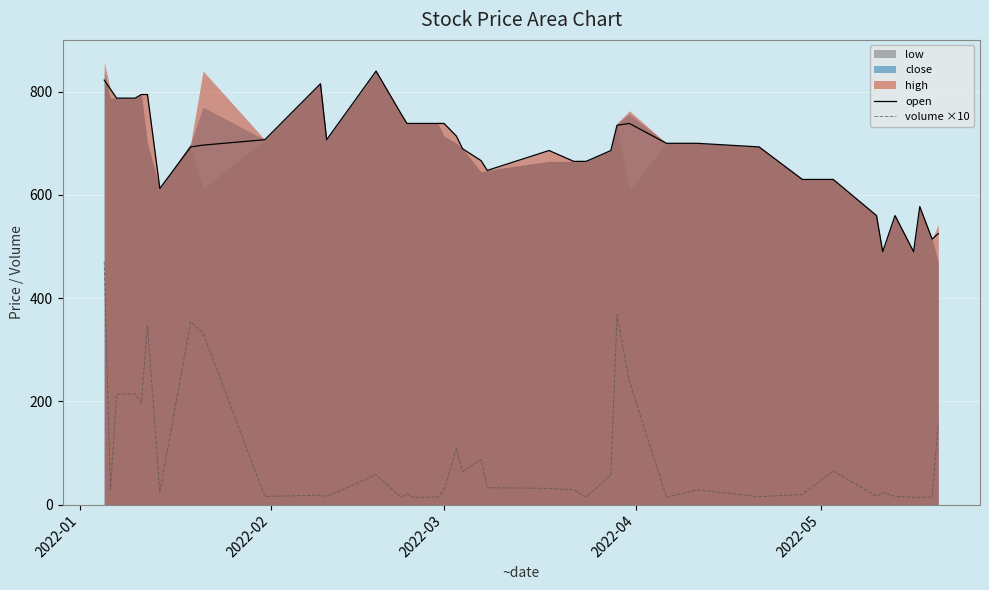

What is the lowest value of the open series?

490.0